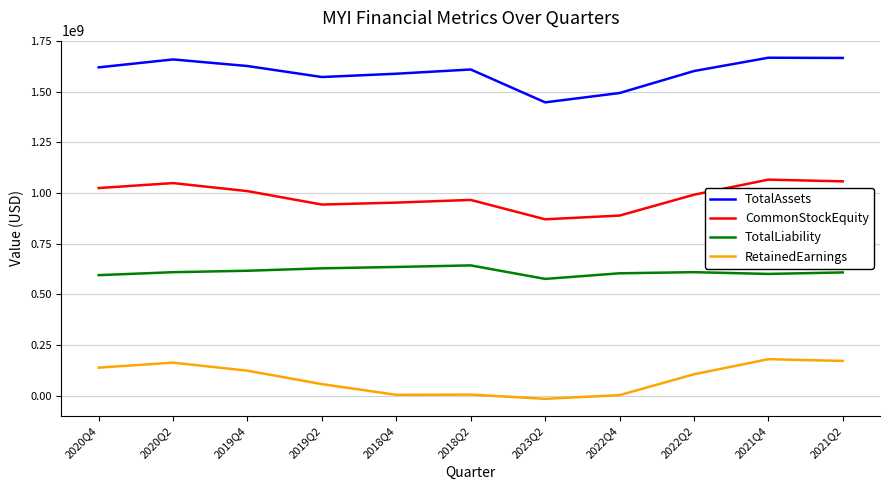

How many lines are shown in the chart?

4